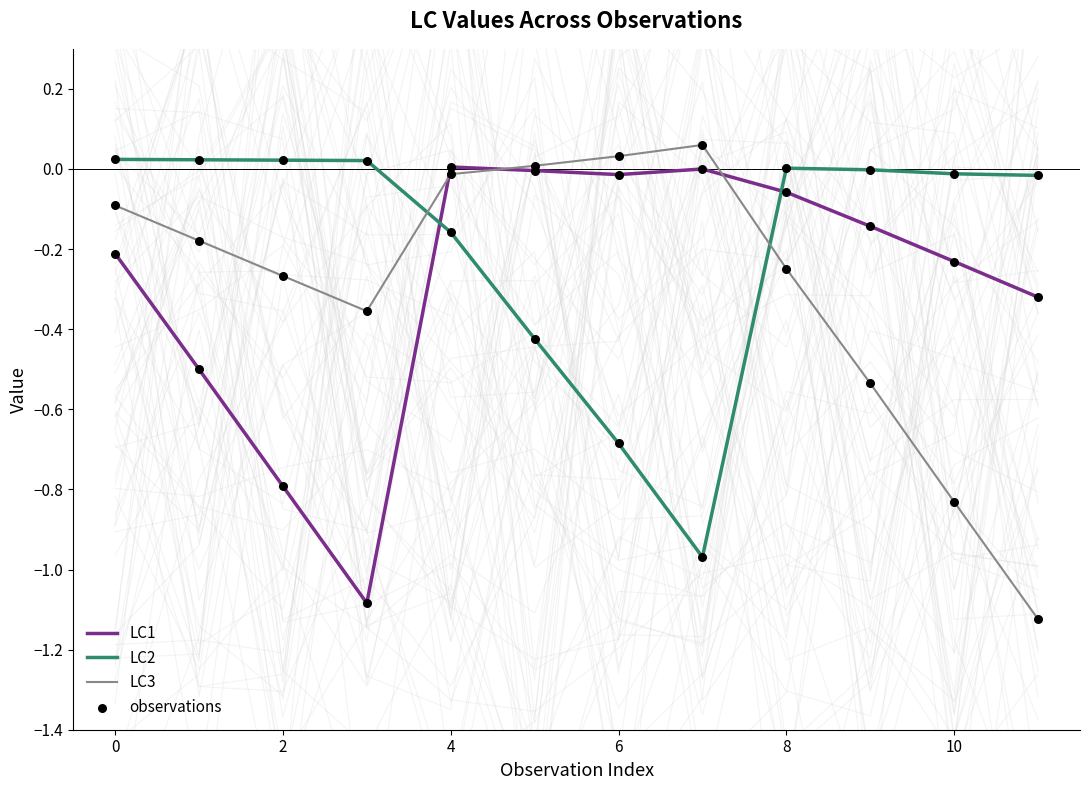

At how many categories does at least one series exceed 0?

9